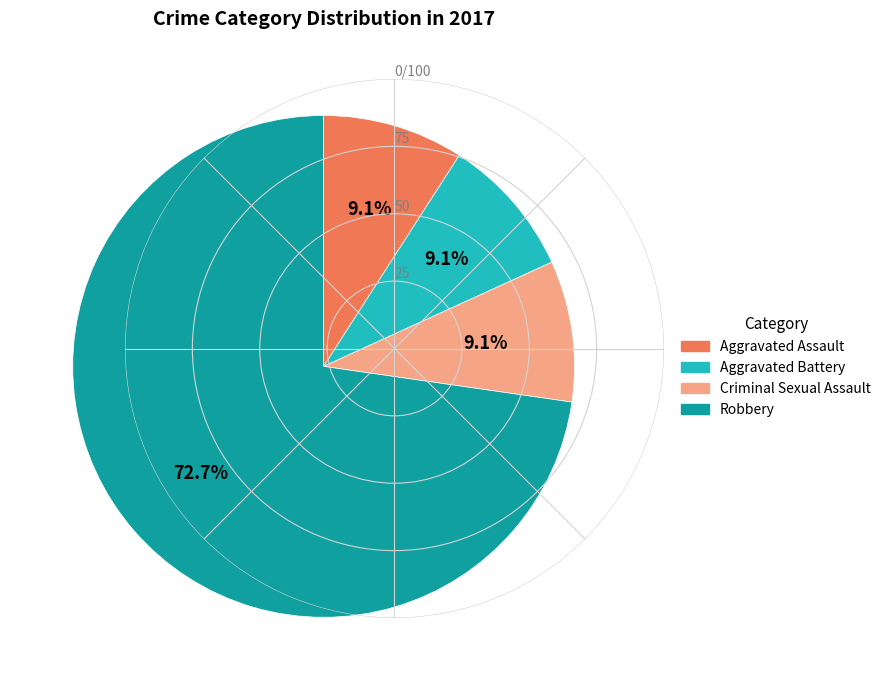

Is it true that Robbery is 83% of the pie?

False